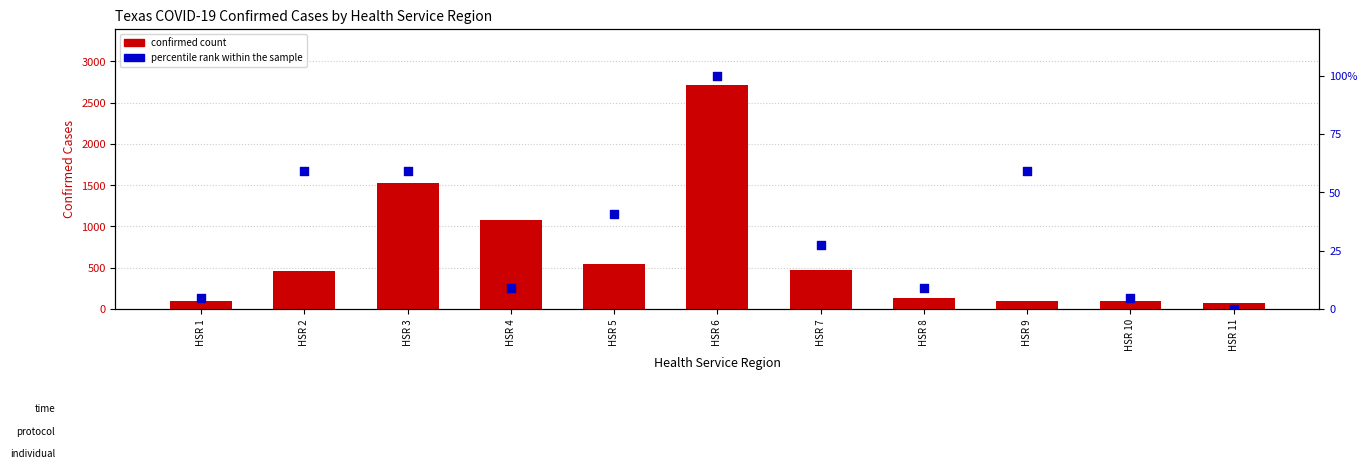

Which series reaches the minimum Y coordinate?

percentile rank within the sample